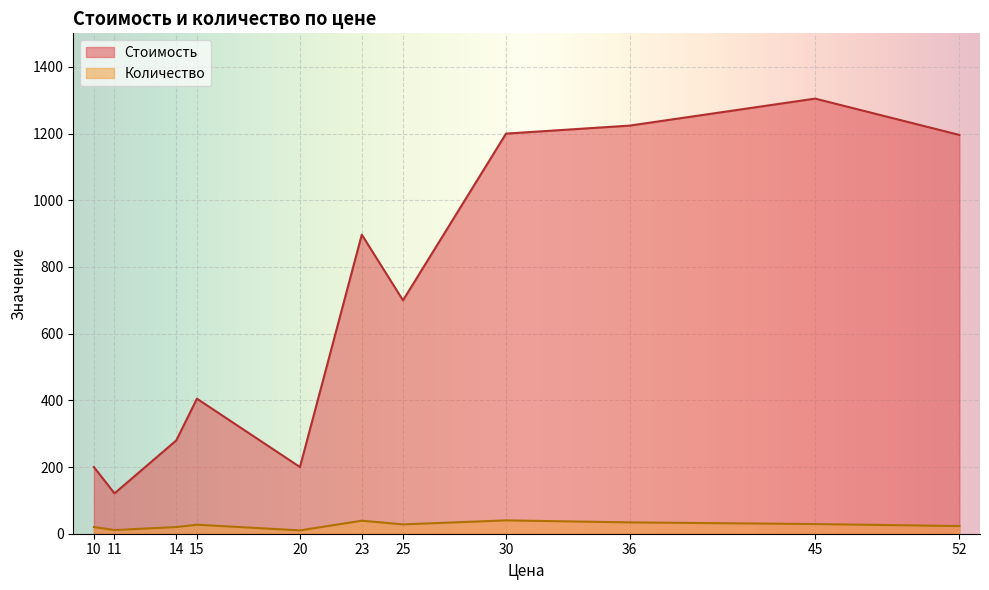

True or false: Количество and Стоимость cross at least once.

False